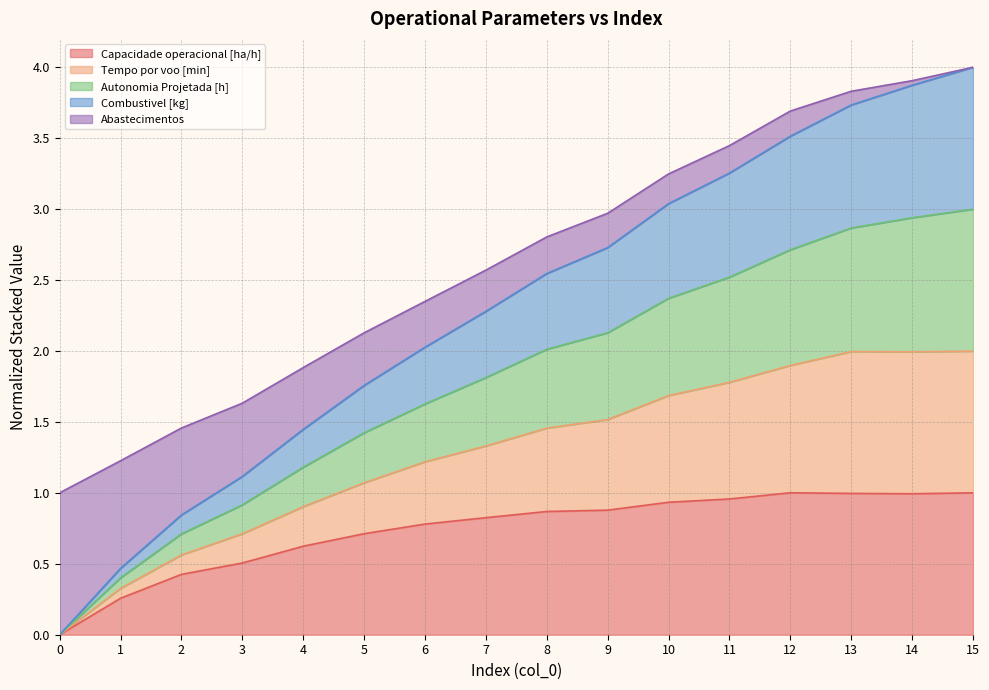

The Capacidade operacional [ha/h] series shows 0.4 at 5. True or false?

False